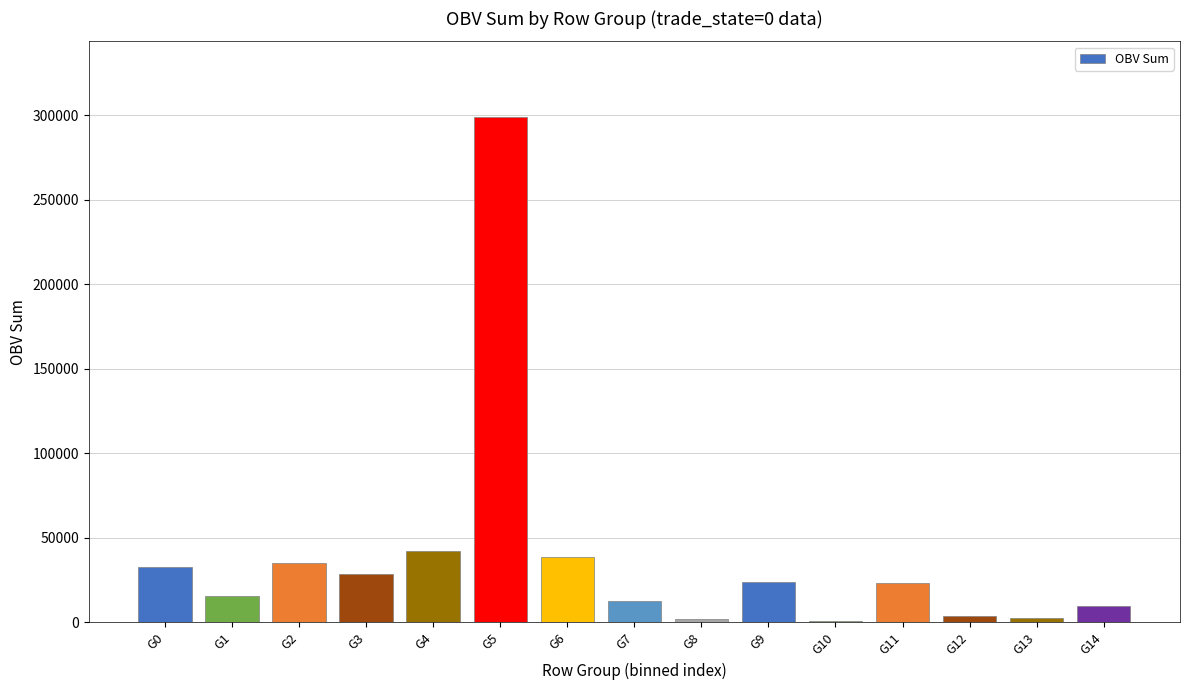

At which category does the chart reach its peak across all series?

G5